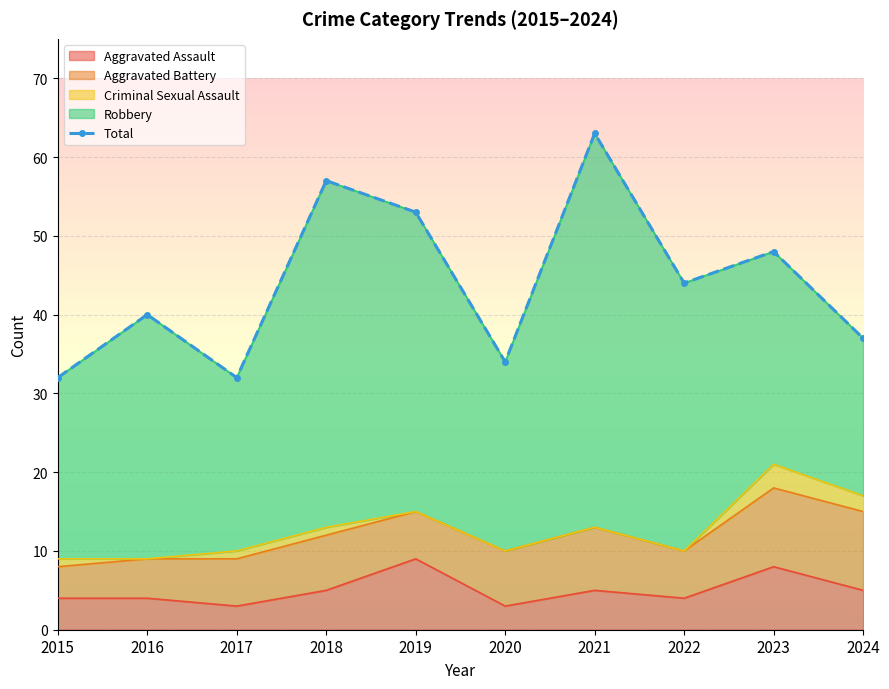

Reading right to left, list all the values displayed in this chart.

37	48	44	63	34	53	57	32	40	32